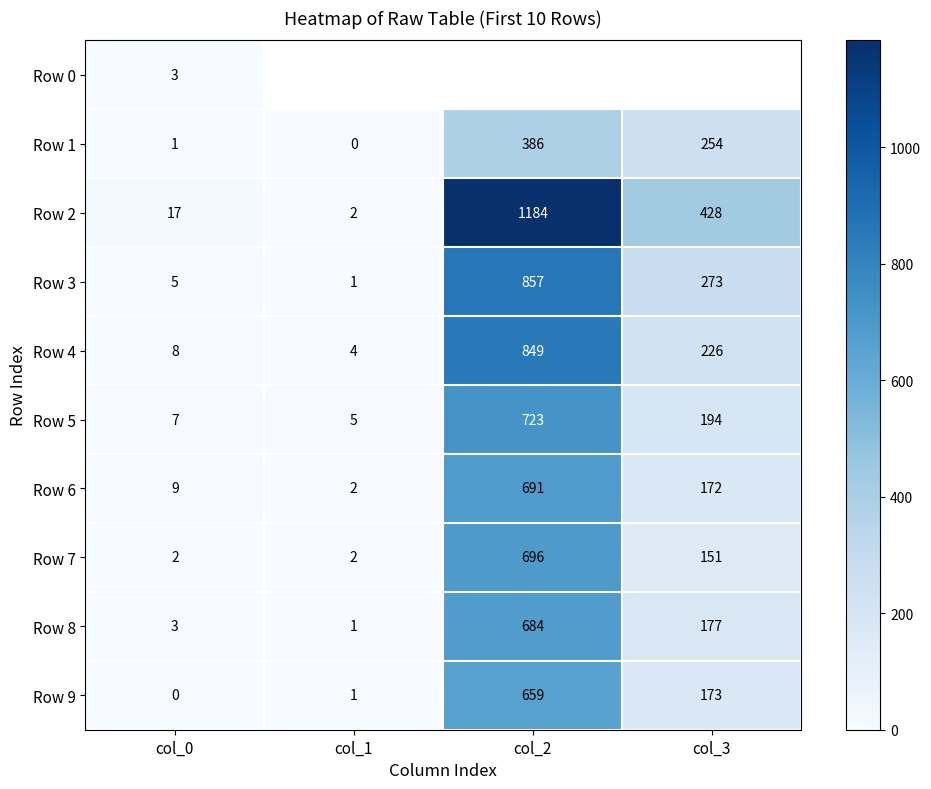

Where does the Row 4 series first go above 226?

col_2